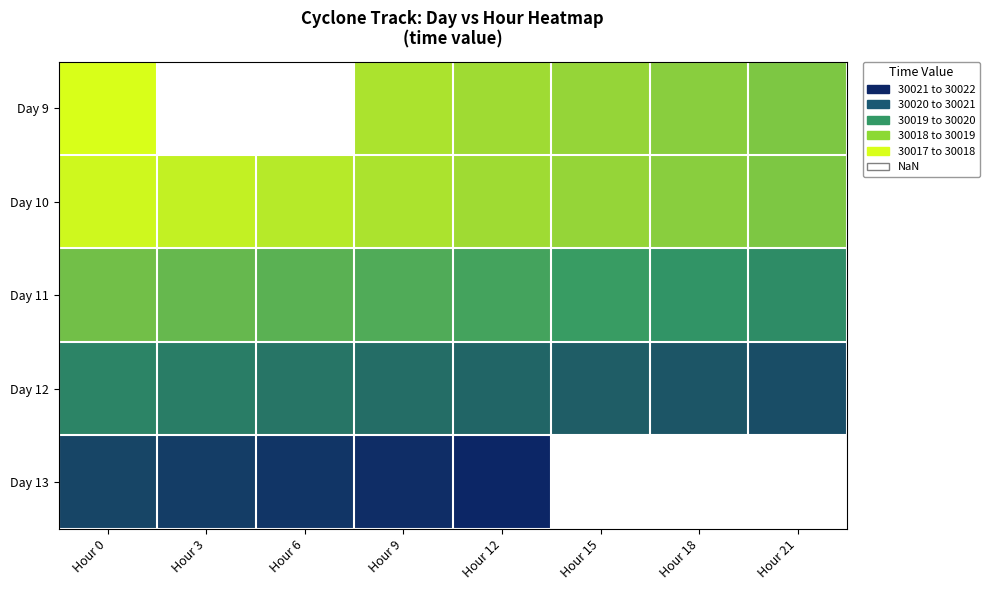

What is the greatest value displayed?

30021.5